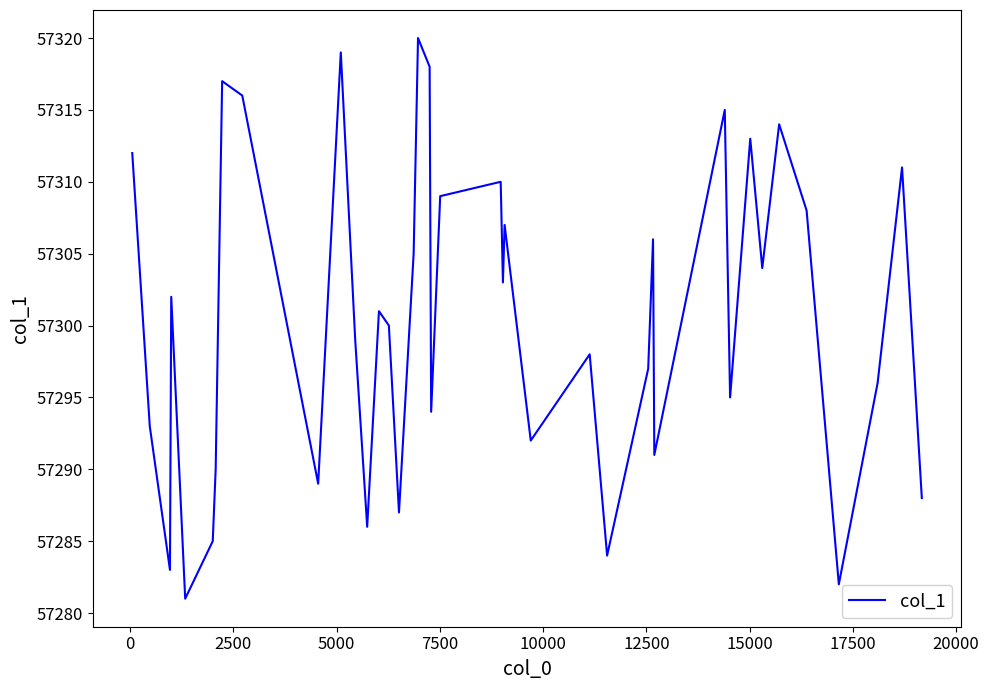

What is the maximum value shown in the chart?

57320